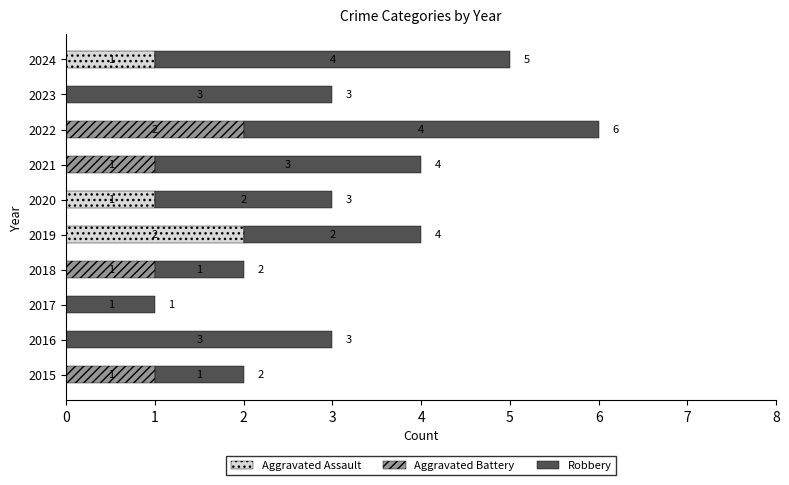

True or false: Aggravated Assault has a value of 0 at 2024.

False